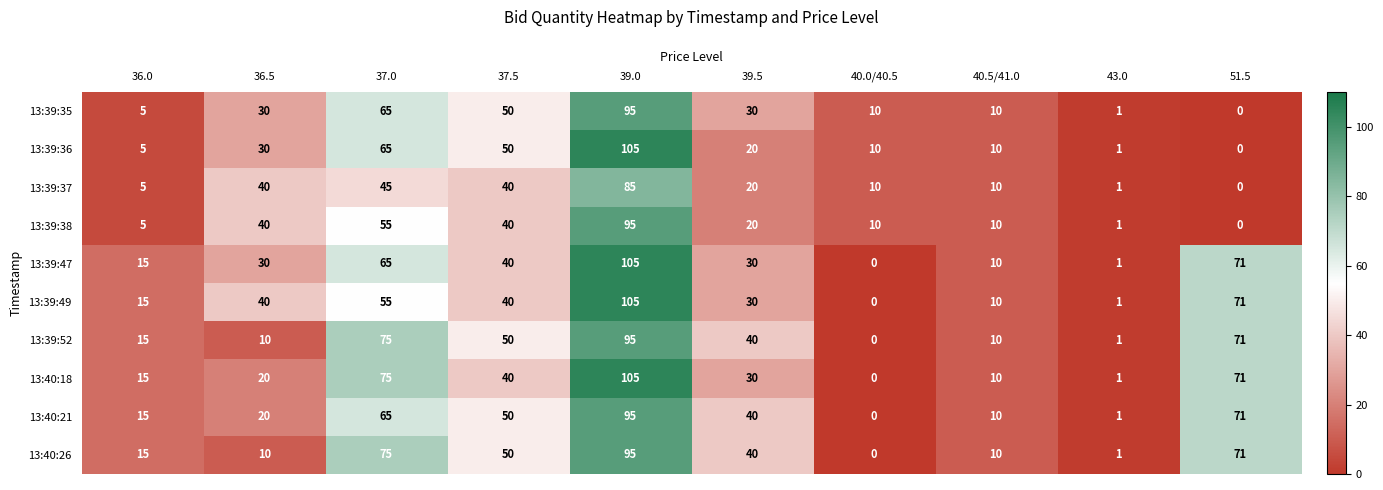

Which label corresponds to the largest value in the chart?

39.0